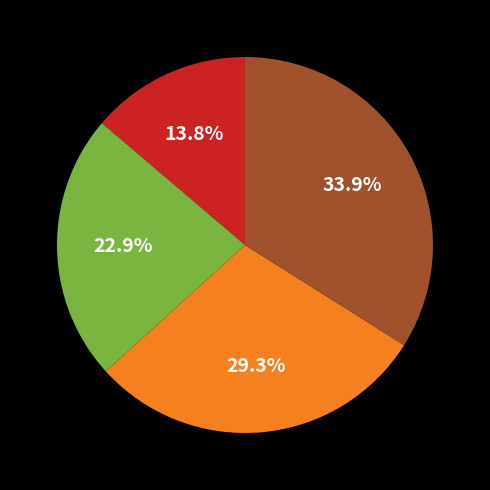

Does any single category account for the majority?

No